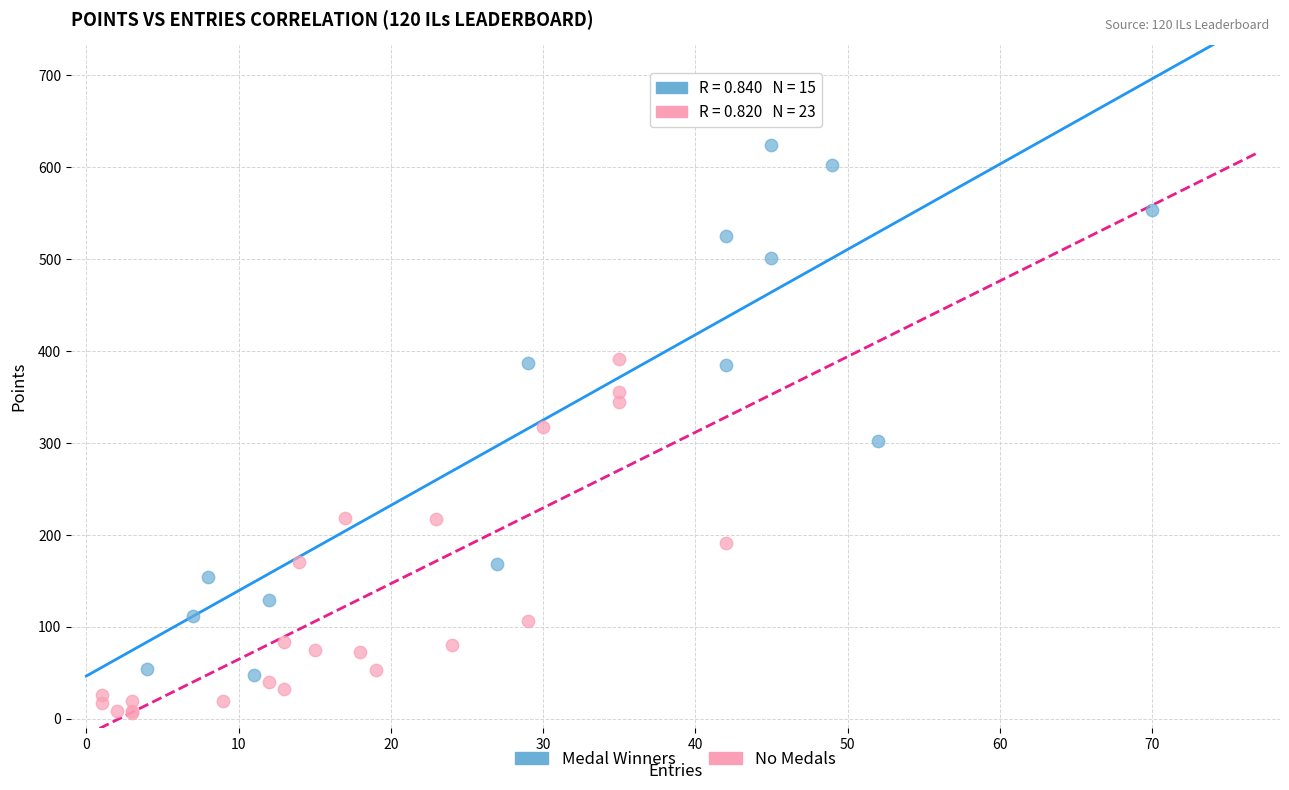

Which series has the widest spread of Y values?

Medal Winners